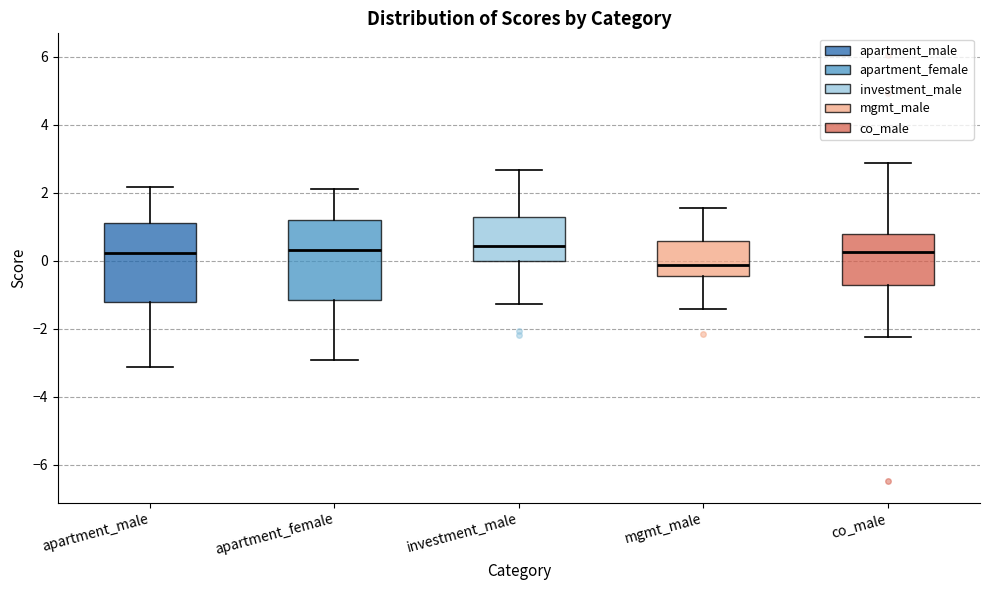

Where is the lower edge of the box for apartment_female on the y-axis? The values are not printed on the chart, so give them approximately, as read against the axis.

-1.2